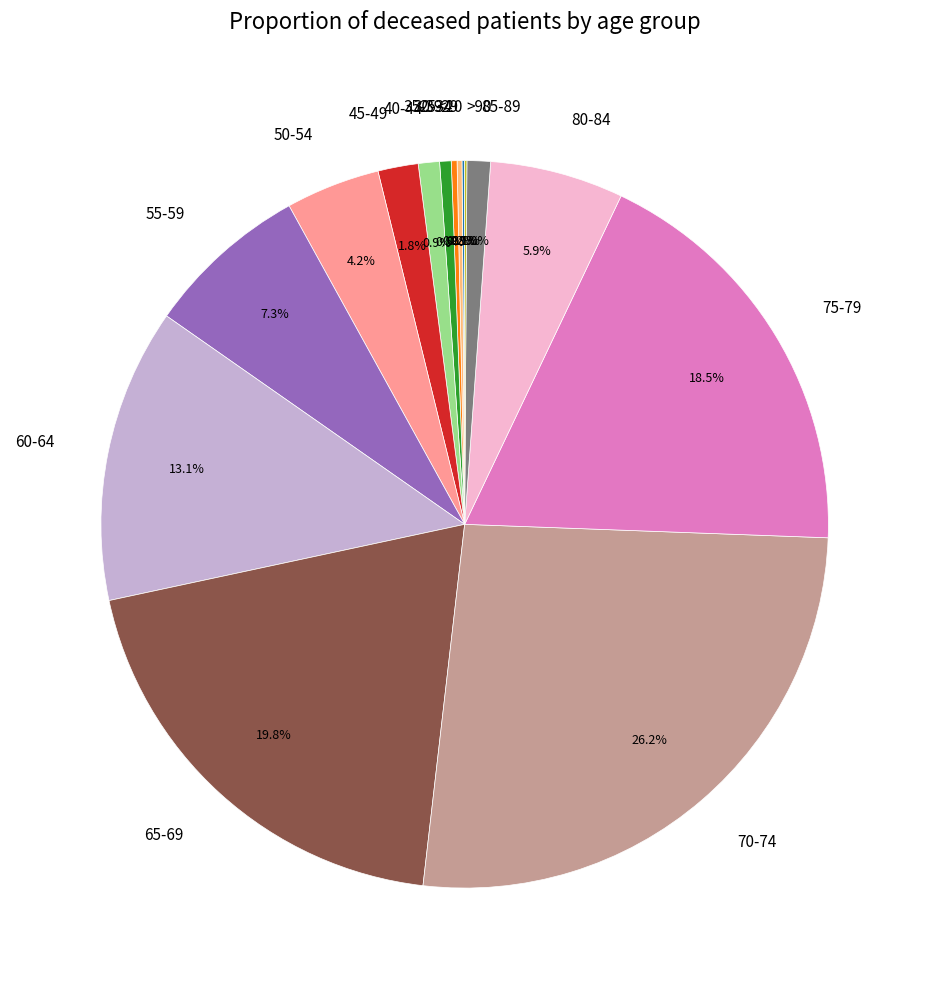

Approximately how many times larger is the value at 45-49 compared to 80-84?

0.3